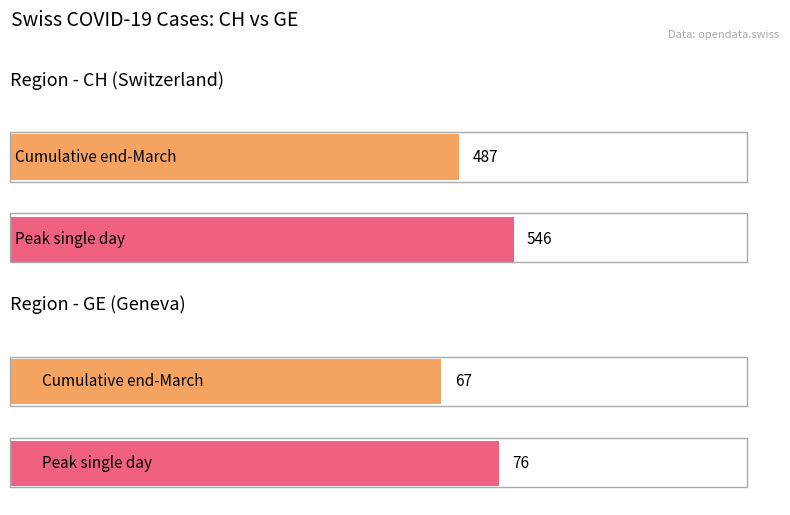

List the series in order of their peak value, highest first.

CH, GE